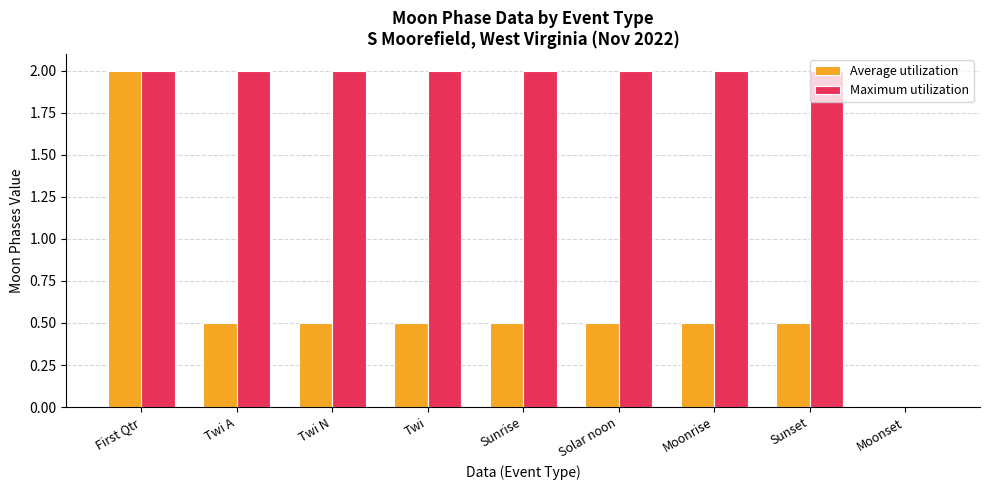

At which category is the sum across all series the highest?

First Qtr